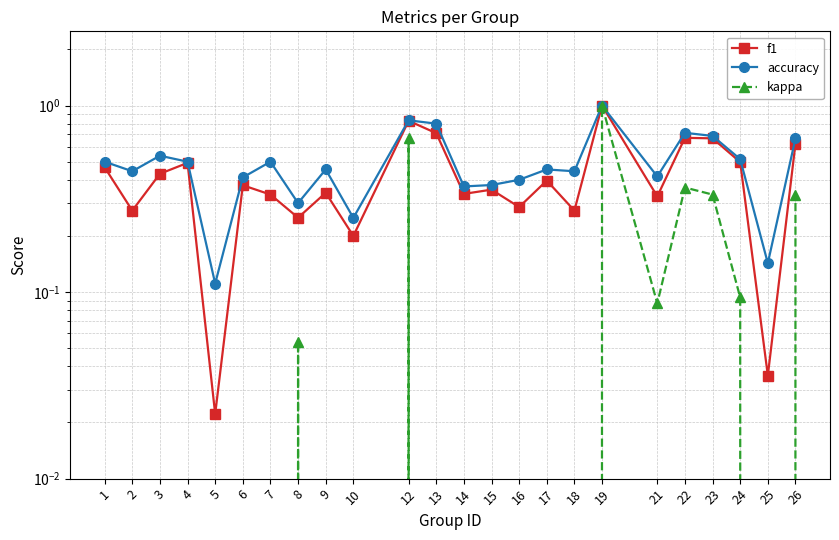

Is it true that f1 equals 0.2 at 10?

True